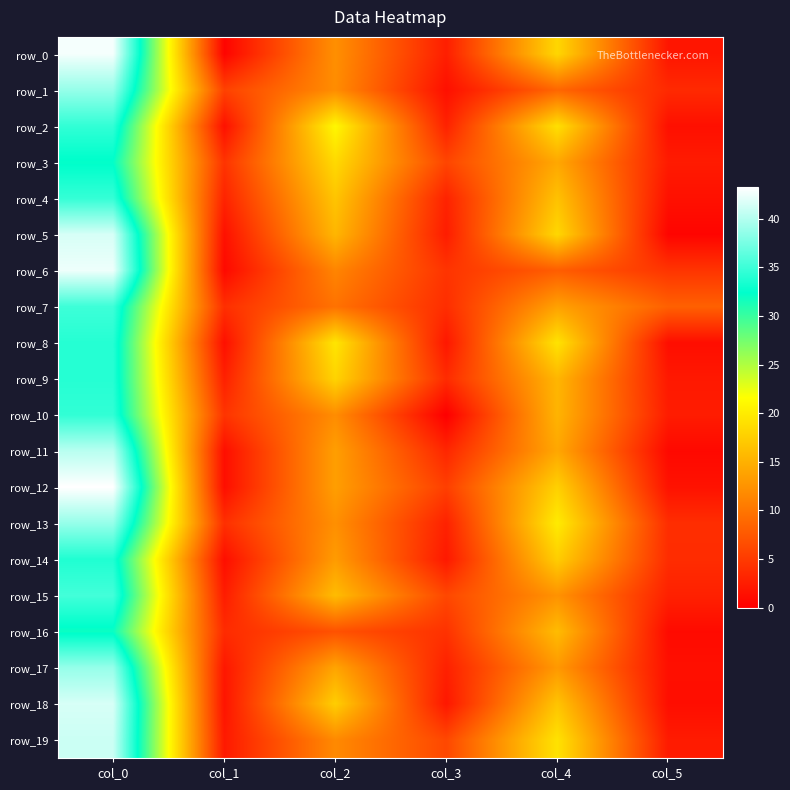

True or false: row_5 has a value of 1.5 at col_1.

True